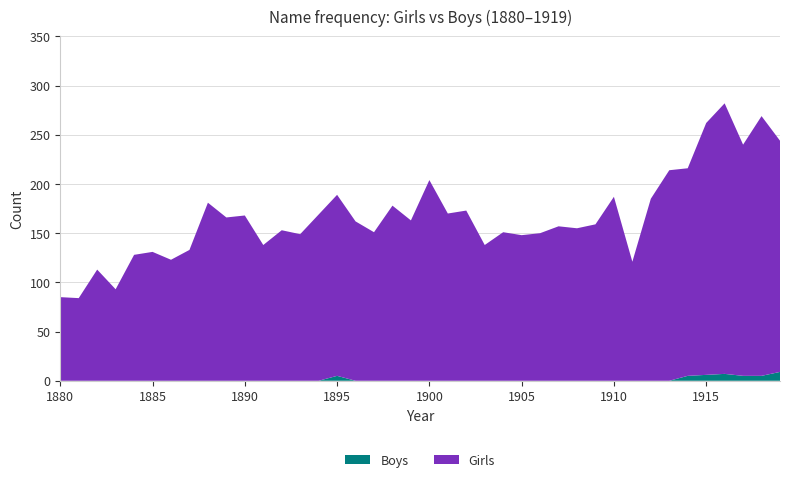

What is the difference between the maximum and minimum values in the Boys series?

9